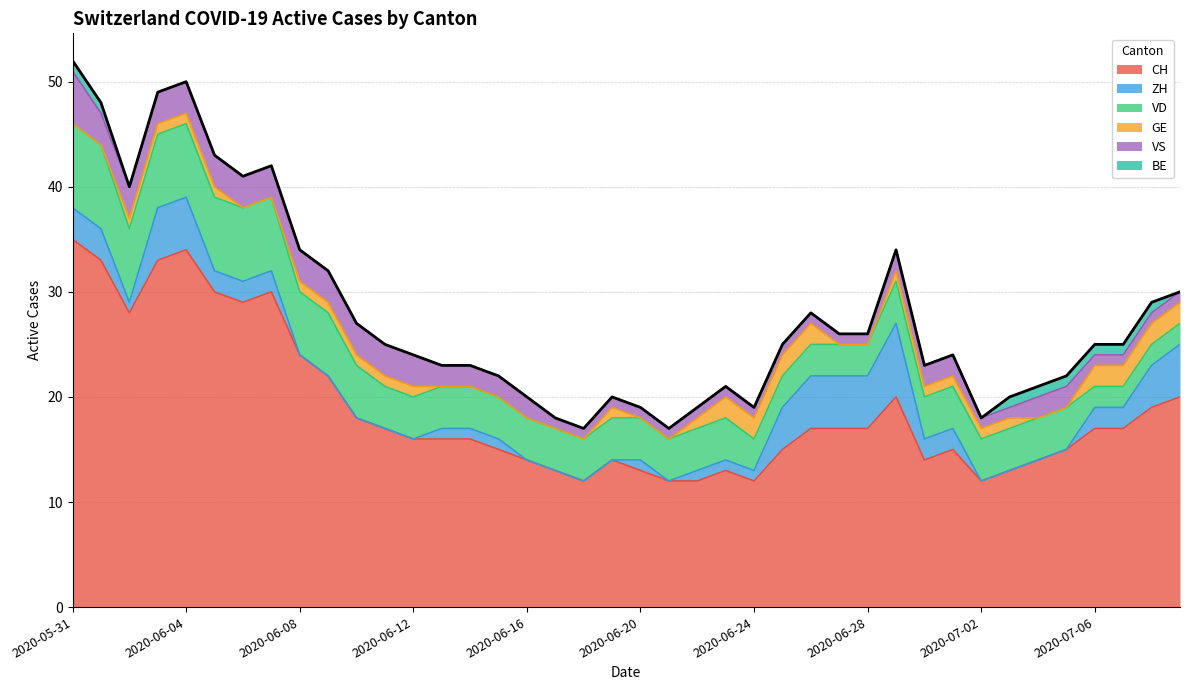

List the series in order of their peak value, highest first.

CH, VD, ZH, VS, GE, BE